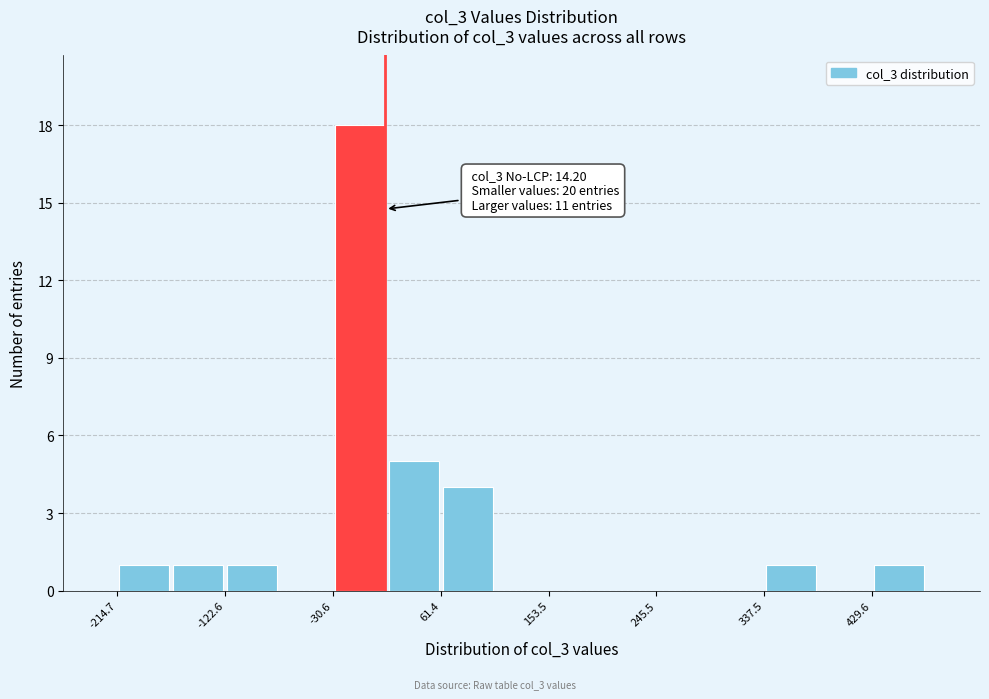

Which range on the x-axis has the tallest bar?

-30 to 20